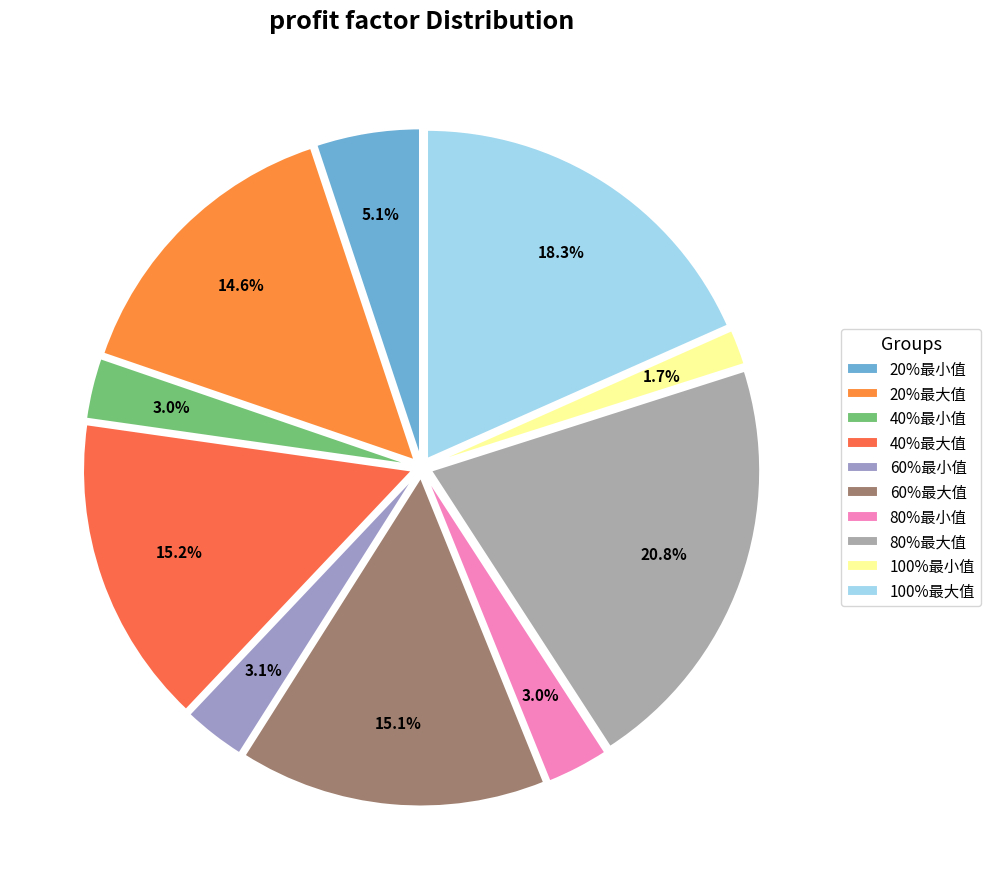

What percentage do 60%最大值 and 60%最小值 together represent?

18.2%